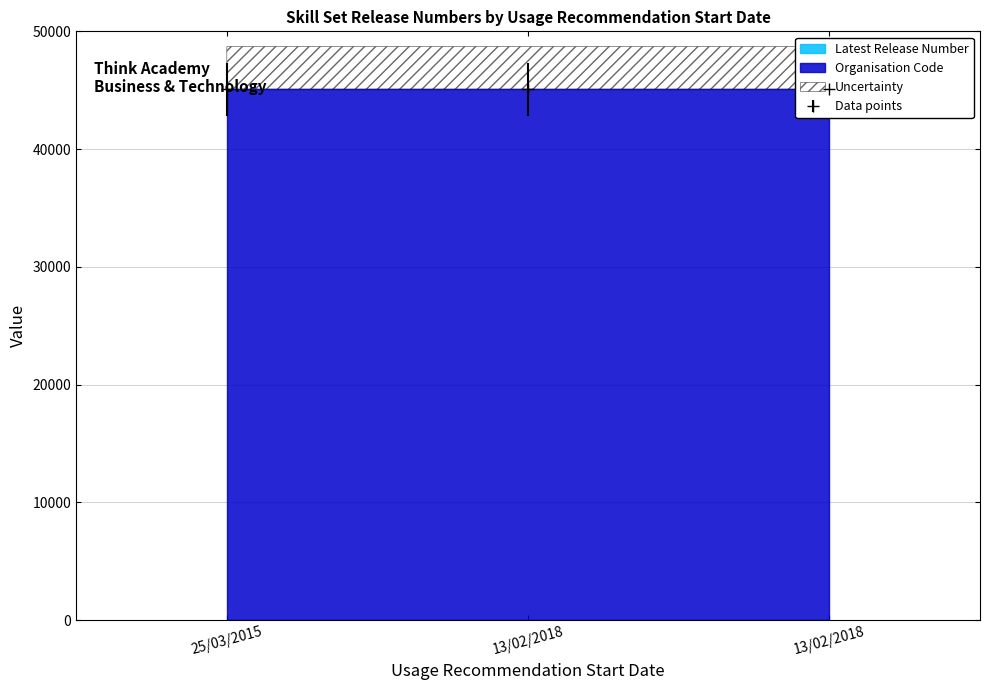

How many lines are shown in the chart?

1